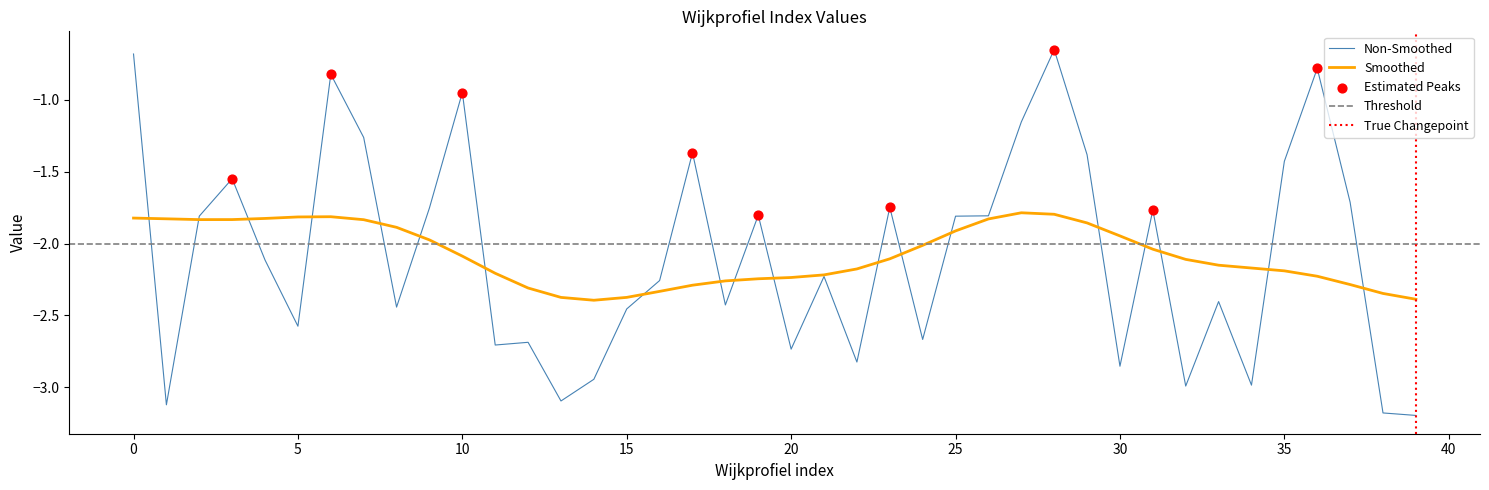

What is the lowest value of the Non-Smoothed series?

-3.2